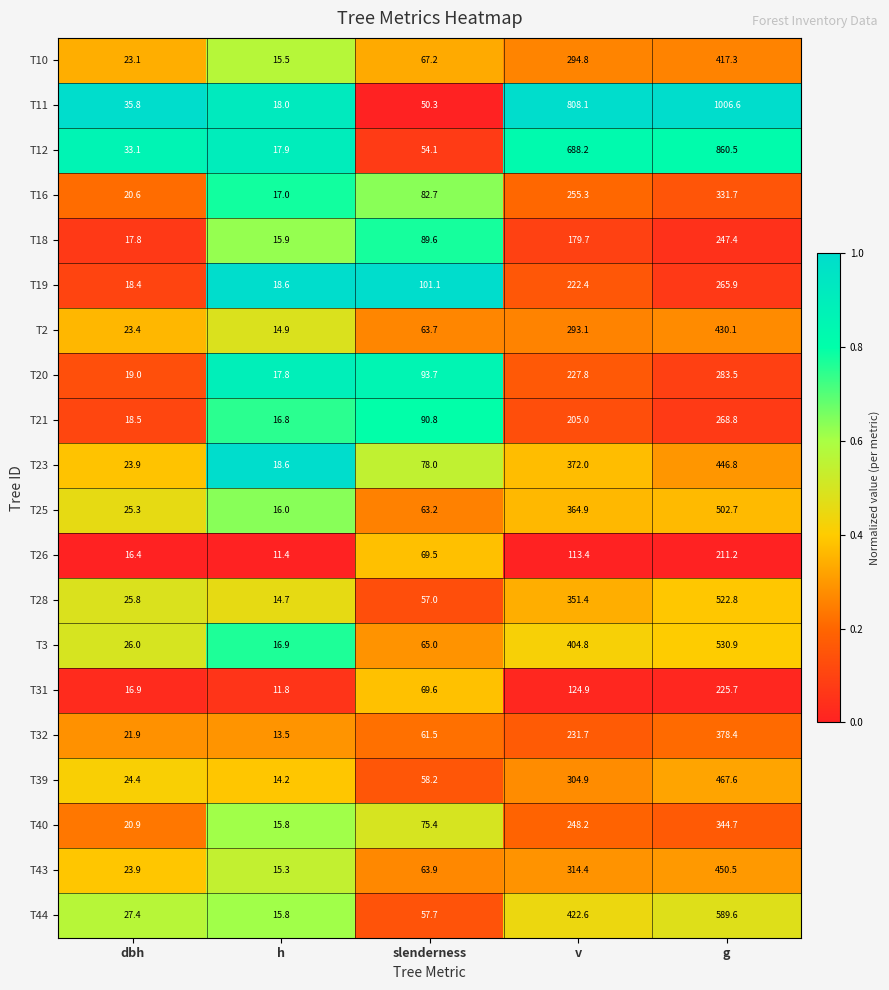

What is the average value of the T10 series?

163.6